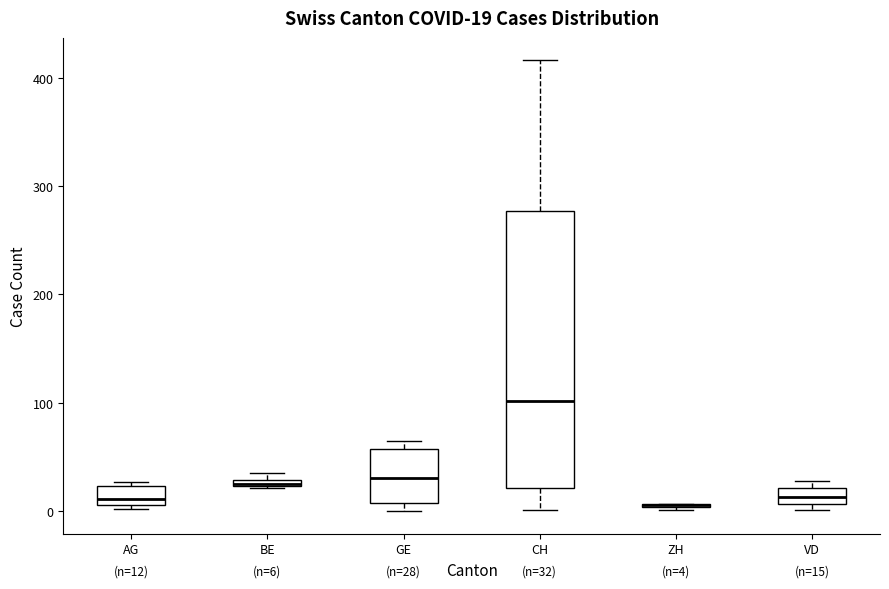

Comparing the boxes themselves (not the whiskers), which one is the tallest?

CH